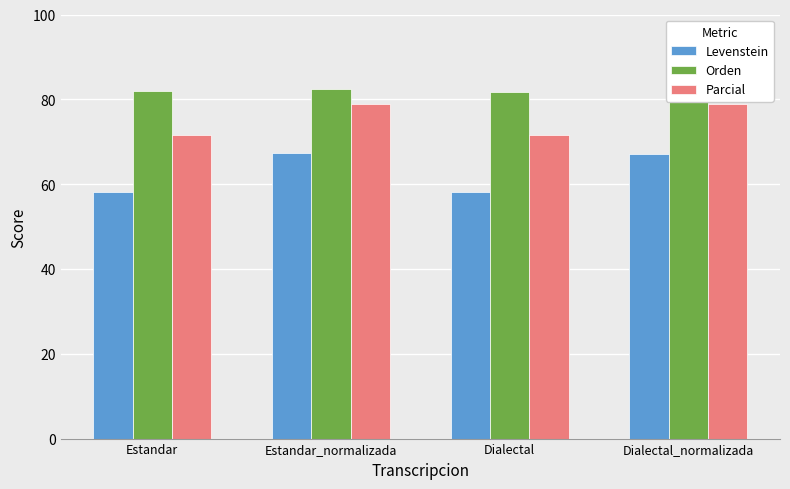

What is the approximate value of Parcial at Estandar?

71.7